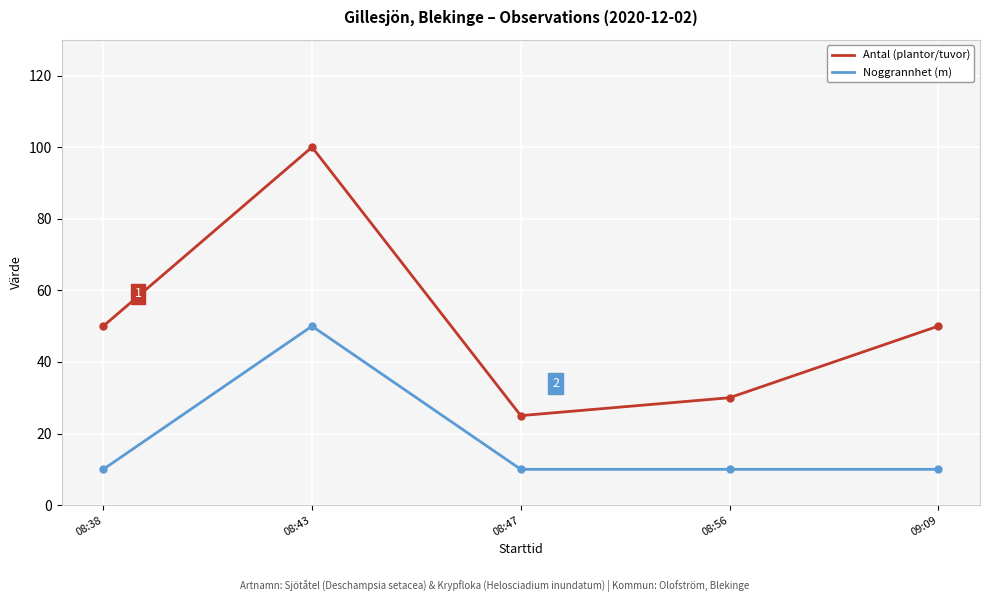

What is the difference between the Antal (plantor/tuvor) values at 08:56 and 08:38?

20